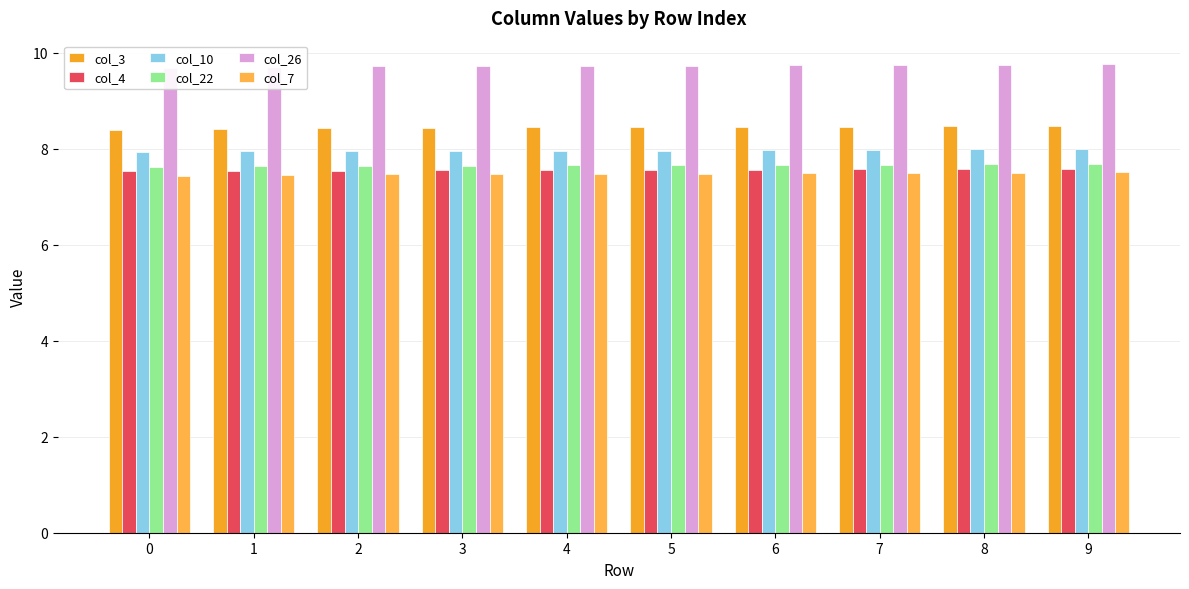

Reading right to left, extract all data points from this chart.

col_3: 8.5	8.5	8.5	8.5	8.4	8.4	8.4	8.4	8.4	8.4
col_4: 7.6	7.6	7.6	7.6	7.6	7.5	7.5	7.5	7.5	7.5
col_10: 8.0	8.0	8.0	8.0	8.0	8.0	8.0	8.0	7.9	7.9
col_22: 7.7	7.7	7.7	7.7	7.7	7.7	7.6	7.6	7.6	7.6
col_26: 9.8	9.8	9.8	9.7	9.7	9.7	9.7	9.7	9.7	9.7
col_7: 7.5	7.5	7.5	7.5	7.5	7.5	7.5	7.5	7.5	7.4